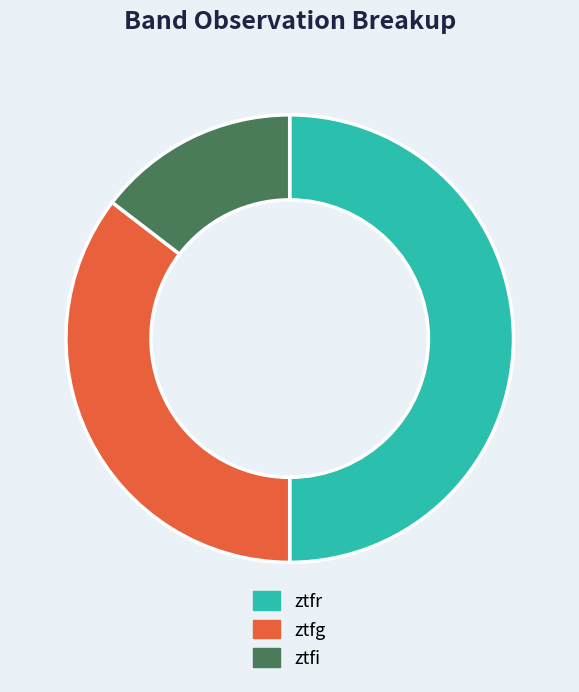

Is ztfi the majority of the pie?

No